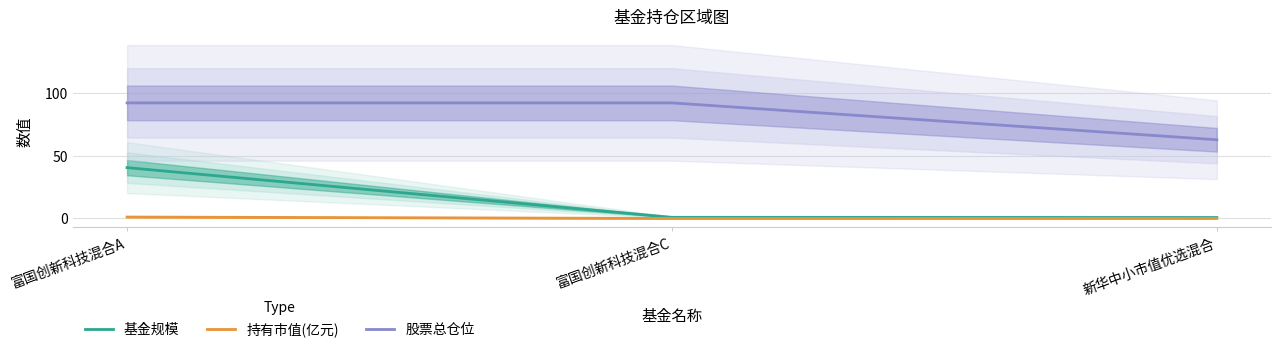

What is the average value of the 持有市值(亿元) series?

0.4